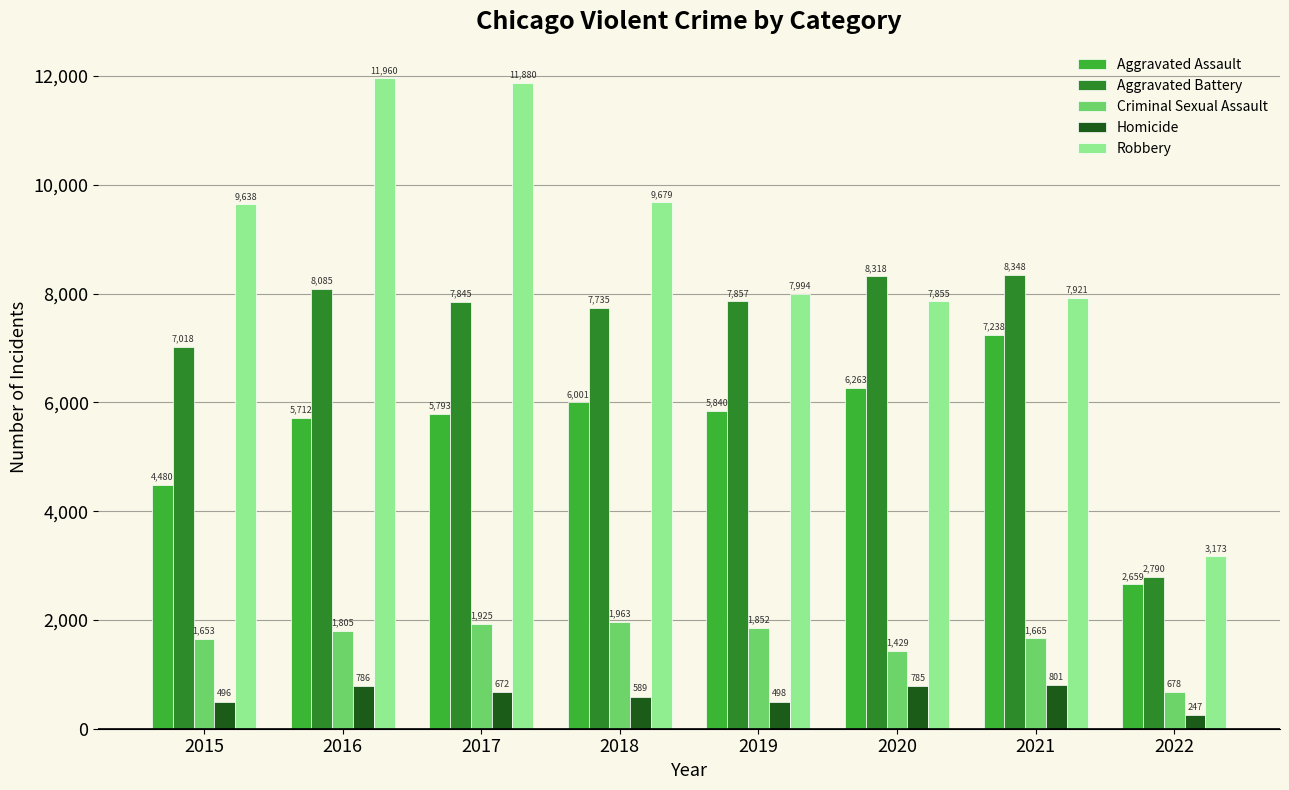

At which label is Robbery closest to 7566?

2020